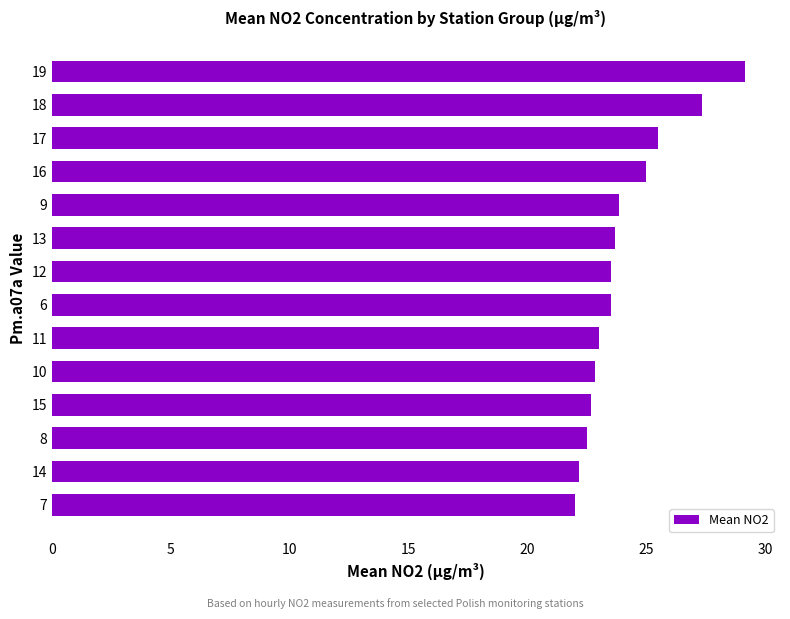

What is the maximum value shown in the chart?

29.2